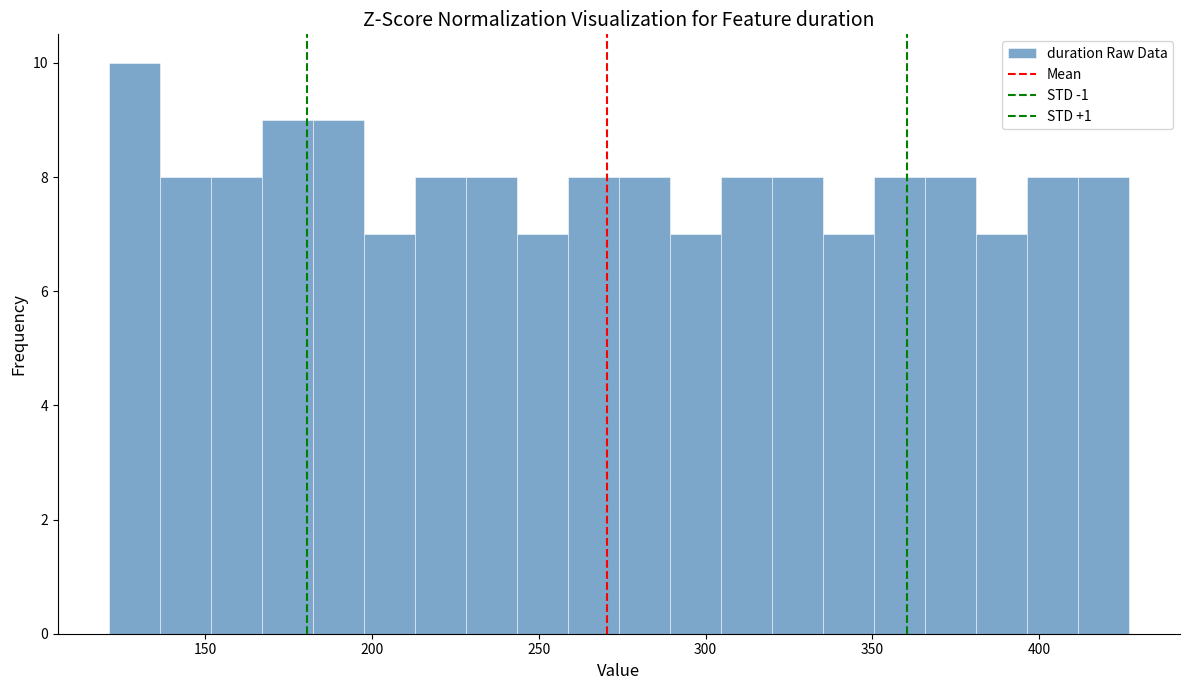

Read against the x-axis, roughly where is the centre of the tallest bar?

130